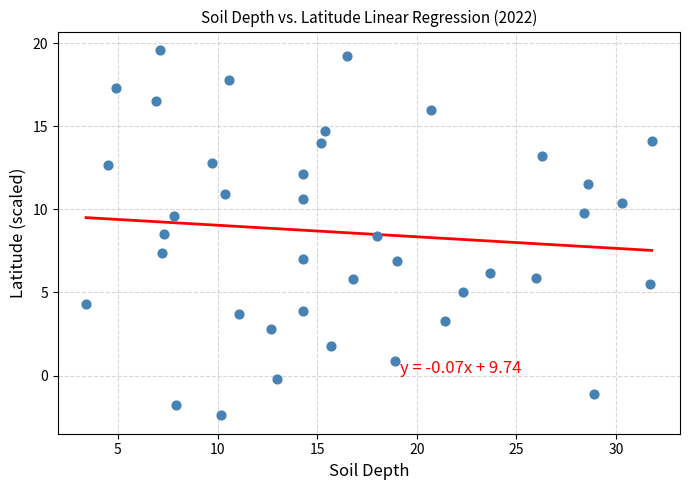

What is the range of Y values (max minus min)?

22.0